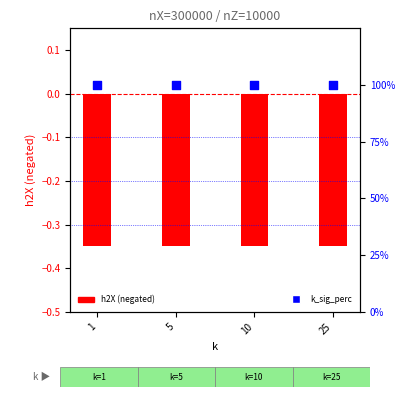

At how many categories does at least one series exceed 93?

4